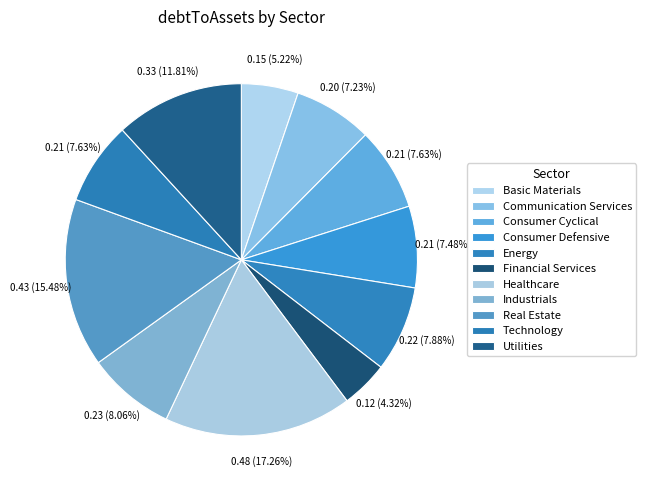

To the nearest percent, what is the average slice percentage?

9%